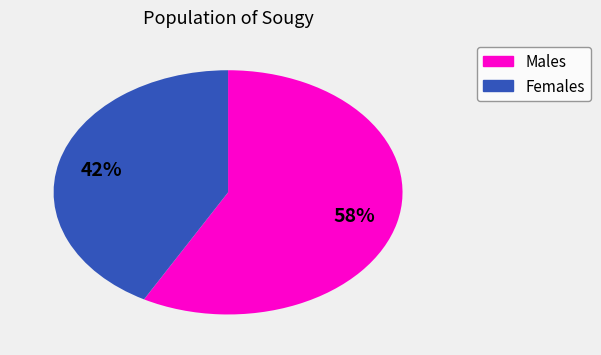

To the nearest percent, what is the difference between the largest and smallest slice percentages?

16%